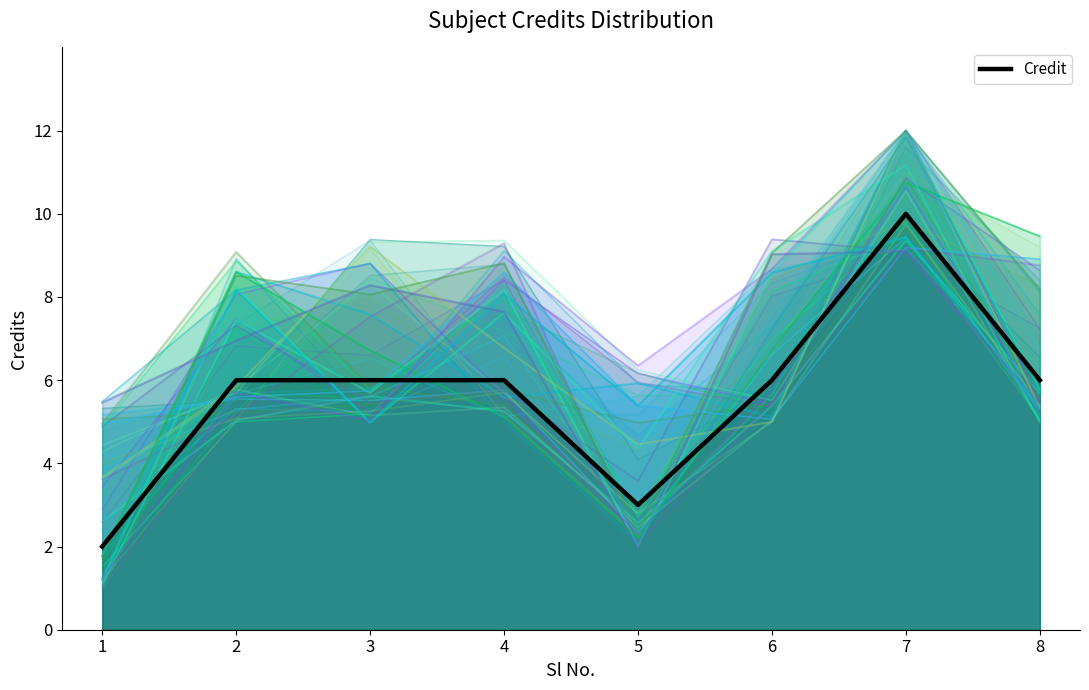

The value at 7 is 10. True or false?

True